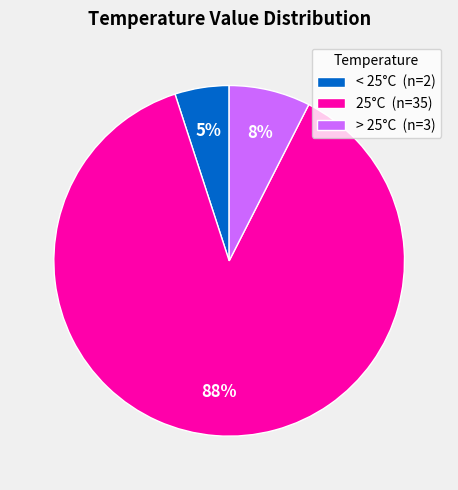

Is there any slice that represents more than half of the pie?

Yes